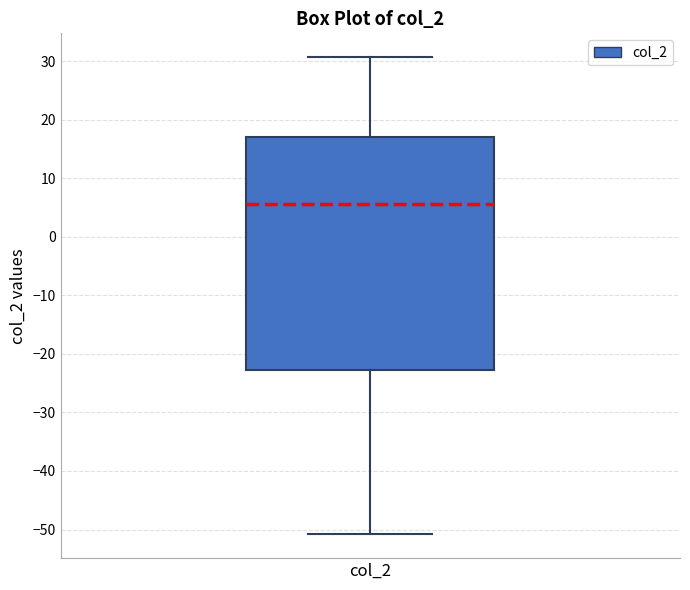

Transcribe this box plot: give where the median line is, the range the box spans, and where the two whiskers end, as read against the y-axis. The values are not printed on the chart, so give them approximately, as read against the axis.

median 6, box -23 to 17, whiskers -51 to 31